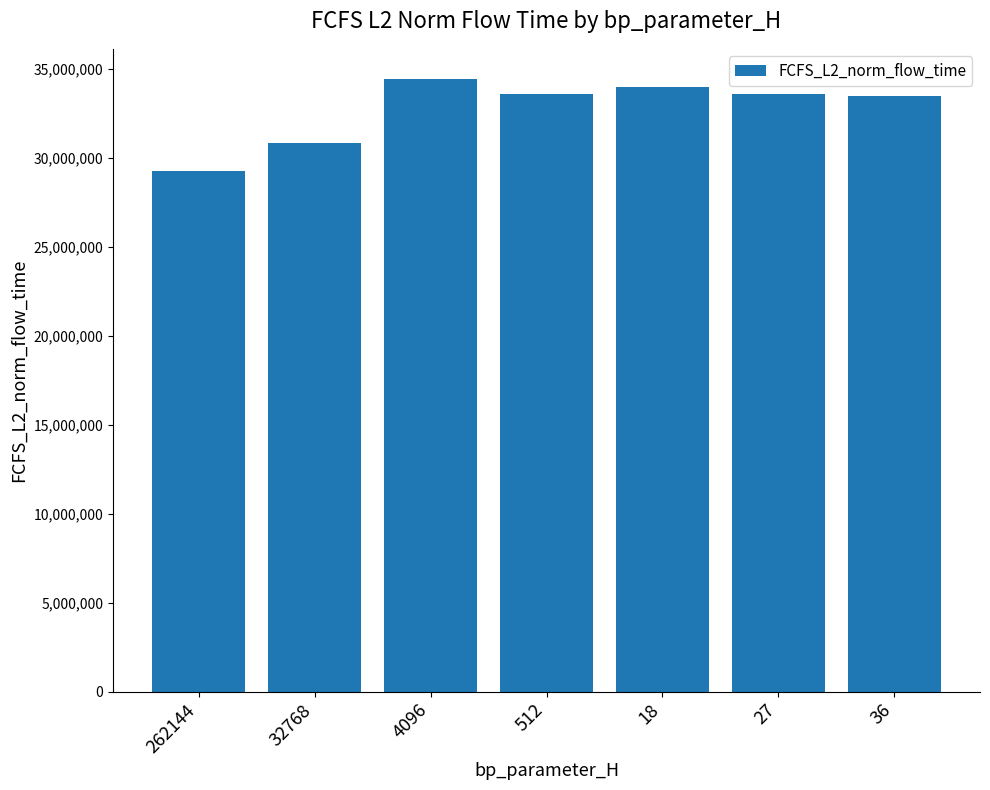

What is the average value?

32725991.3